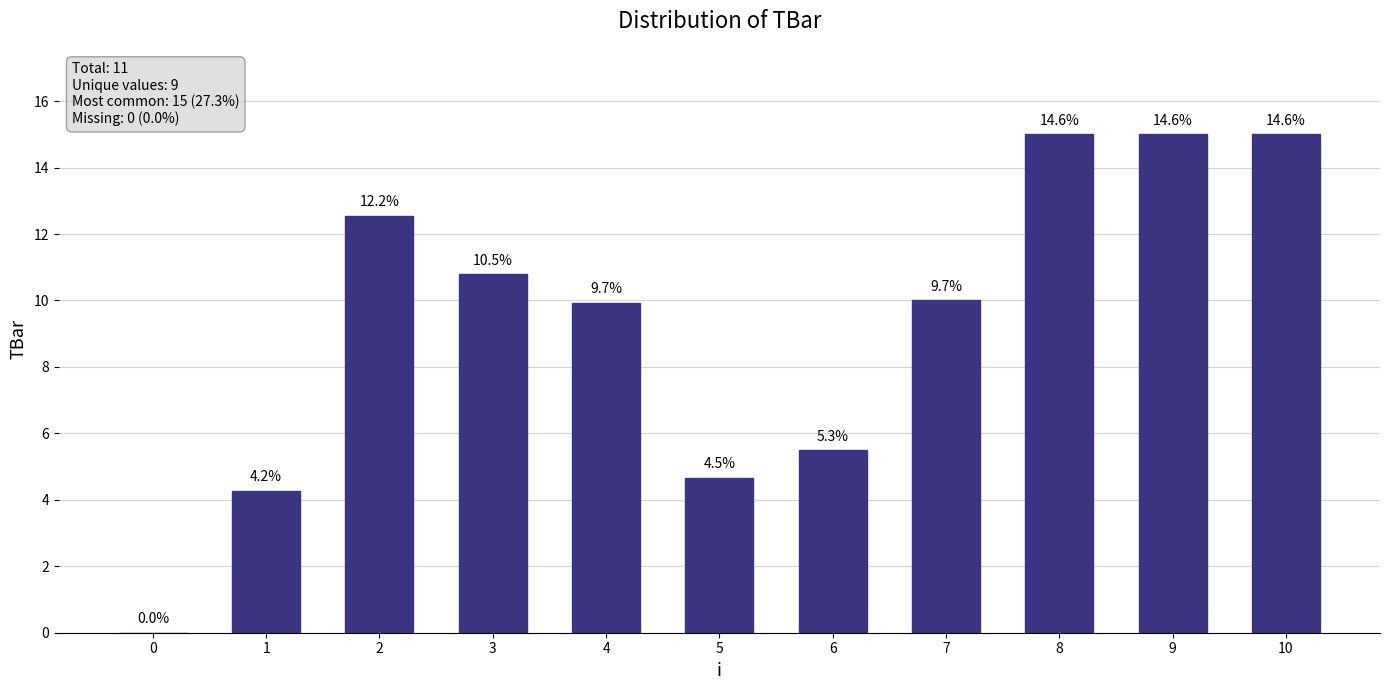

What is the change in value from 4 to 5?

-5.3